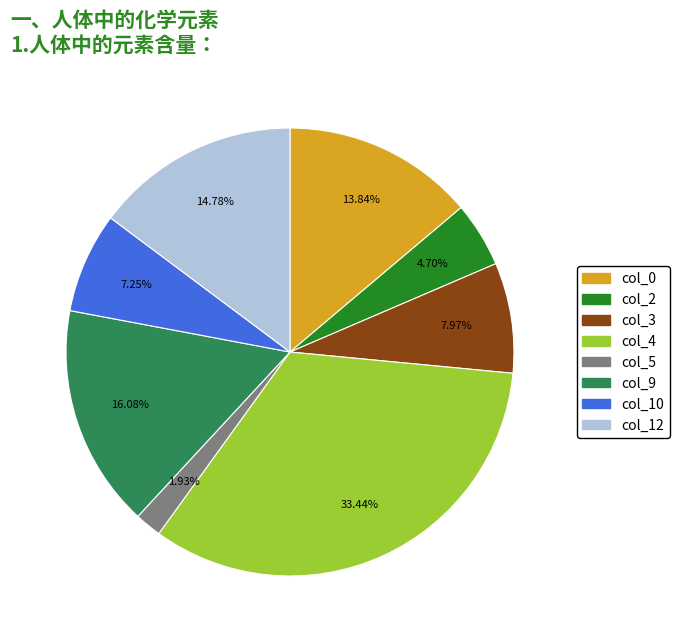

To the nearest percent, what percentage of the pie is col_2?

5%